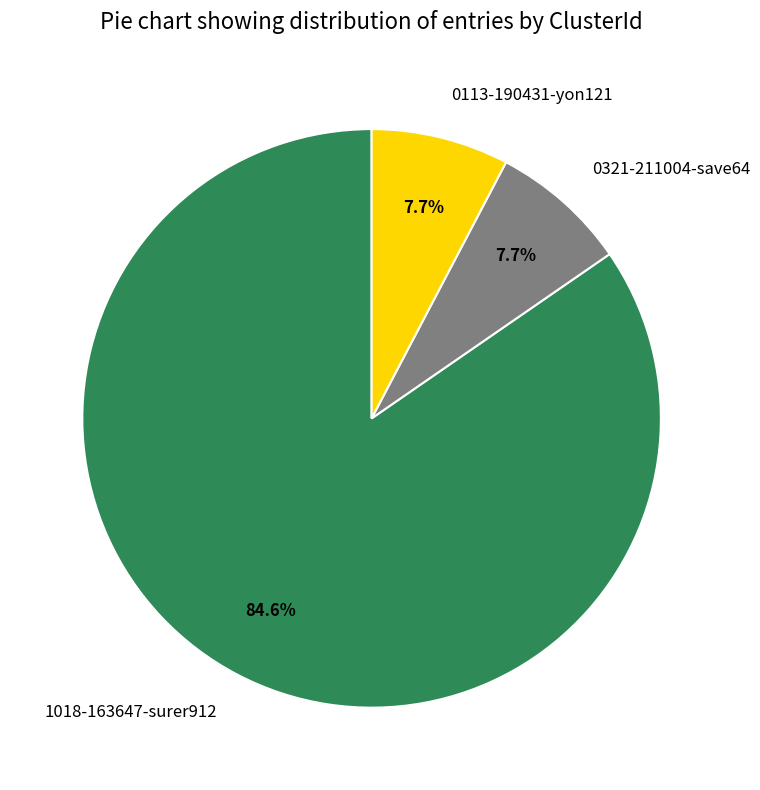

Does any single category account for the majority?

Yes